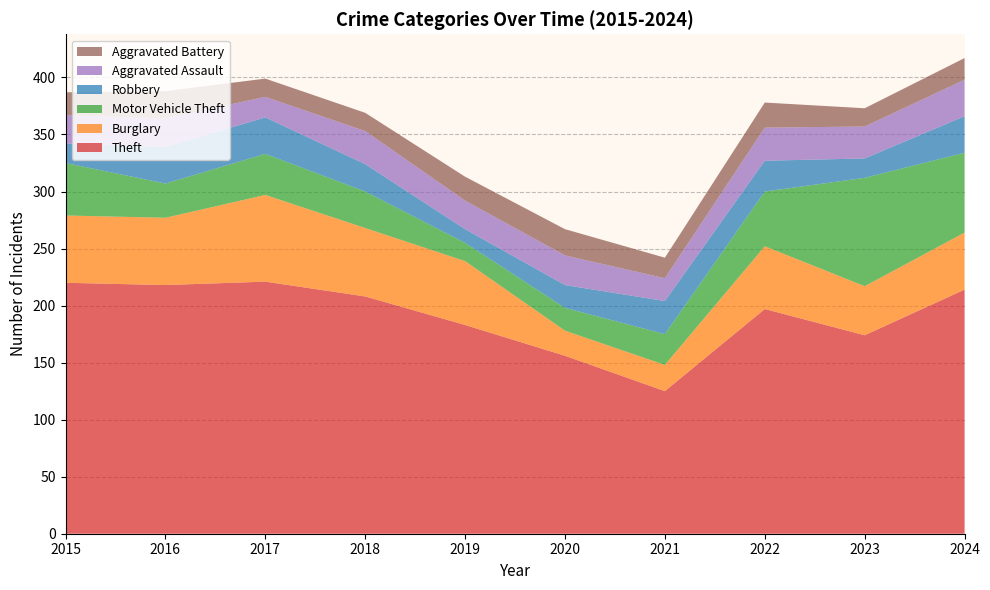

Reading left to right, what are all the values shown in this chart?

Theft: 2015=220	2016=218	2017=221	2018=208	2019=183	2020=156	2021=125	2022=197	2023=174	2024=214
Burglary: 2015=59	2016=59	2017=76	2018=60	2019=56	2020=22	2021=23	2022=55	2023=43	2024=50
Motor Vehicle Theft: 2015=46	2016=30	2017=36	2018=32	2019=16	2020=20	2021=27	2022=48	2023=95	2024=70
Robbery: 2015=17	2016=32	2017=32	2018=24	2019=12	2020=20	2021=29	2022=27	2023=17	2024=32
Aggravated Assault: 2015=25	2016=25	2017=18	2018=29	2019=25	2020=26	2021=20	2022=29	2023=28	2024=32
Aggravated Battery: 2015=20	2016=24	2017=16	2018=16	2019=21	2020=23	2021=18	2022=22	2023=16	2024=19